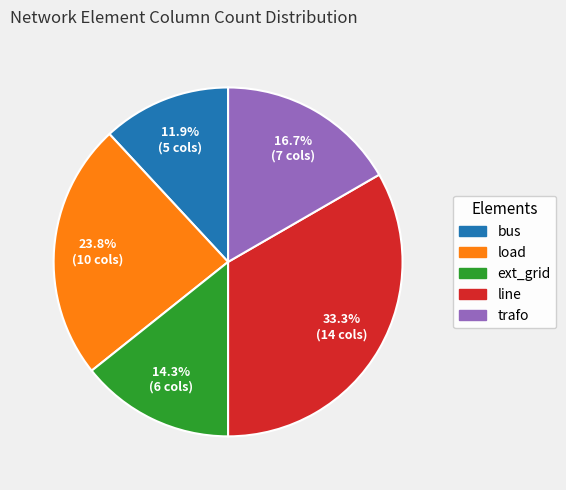

Is there any slice that represents more than half of the pie?

No